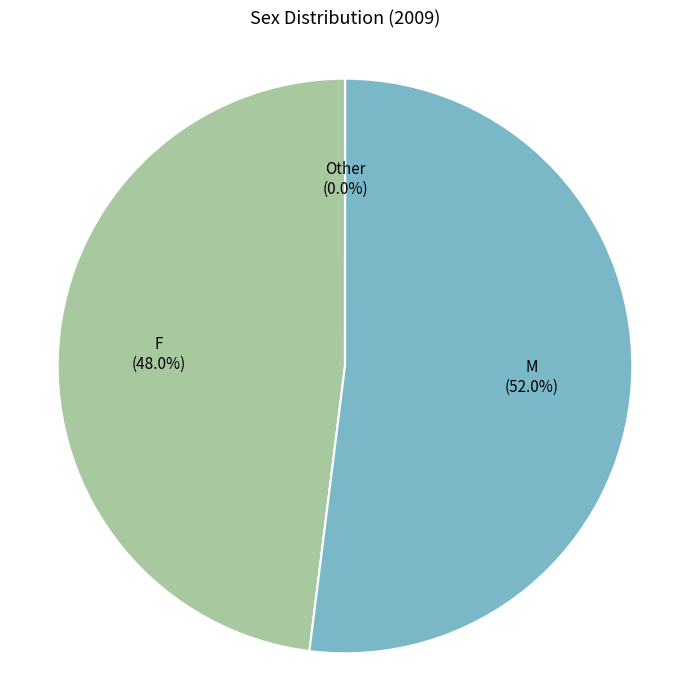

Which slice represents more than half of the pie?

M